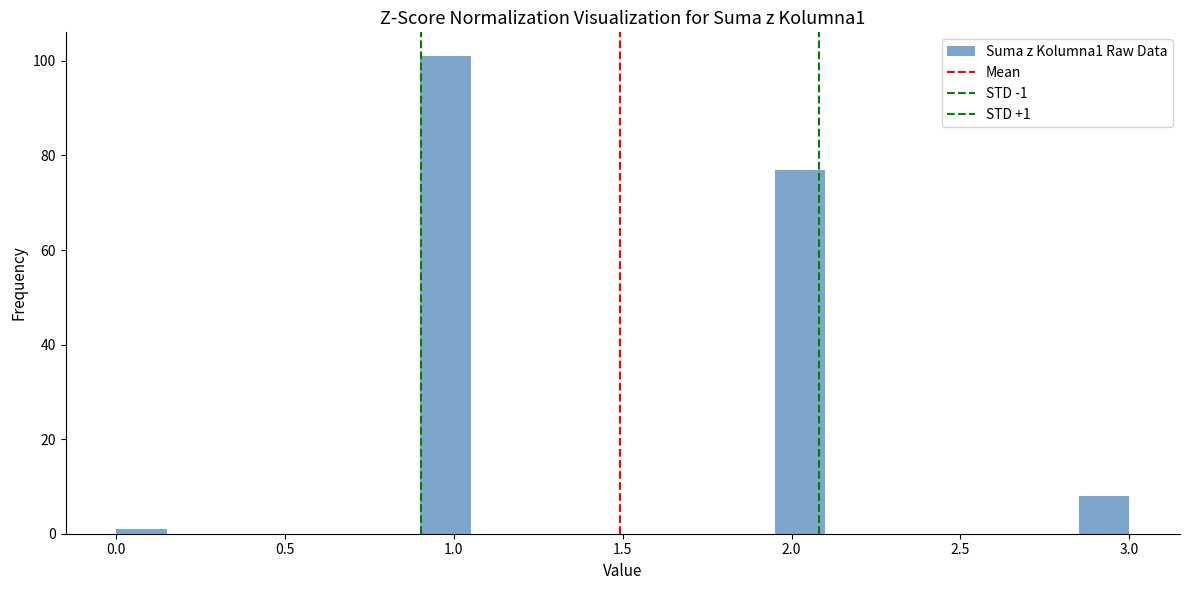

Around what value on the x-axis is the tallest bar? Give the approximate position of its centre, as read against the axis.

1.00